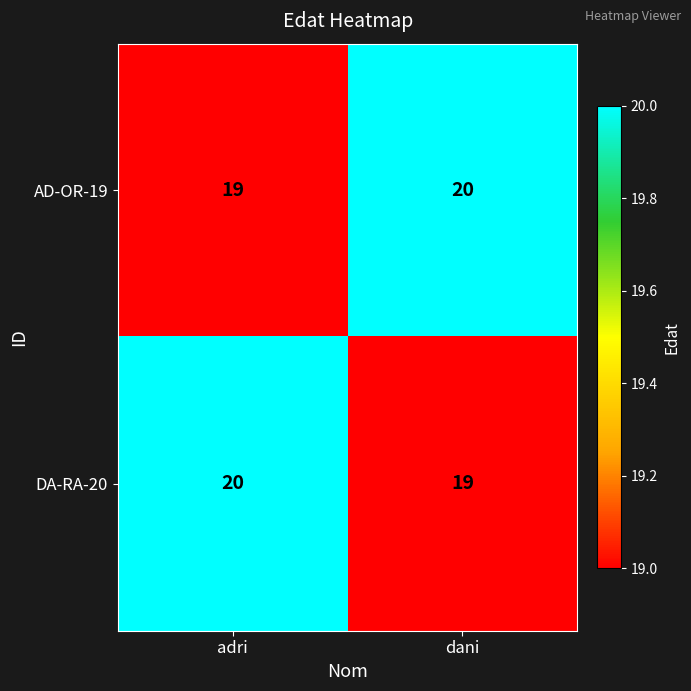

Reading left to right, transcribe all the data shown in this chart.

AD-OR-19: 19	20
DA-RA-20: 20	19